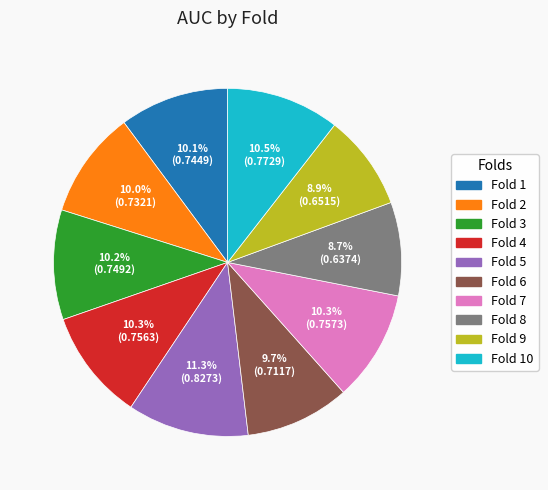

What is the largest slice in the pie chart?

Fold 5